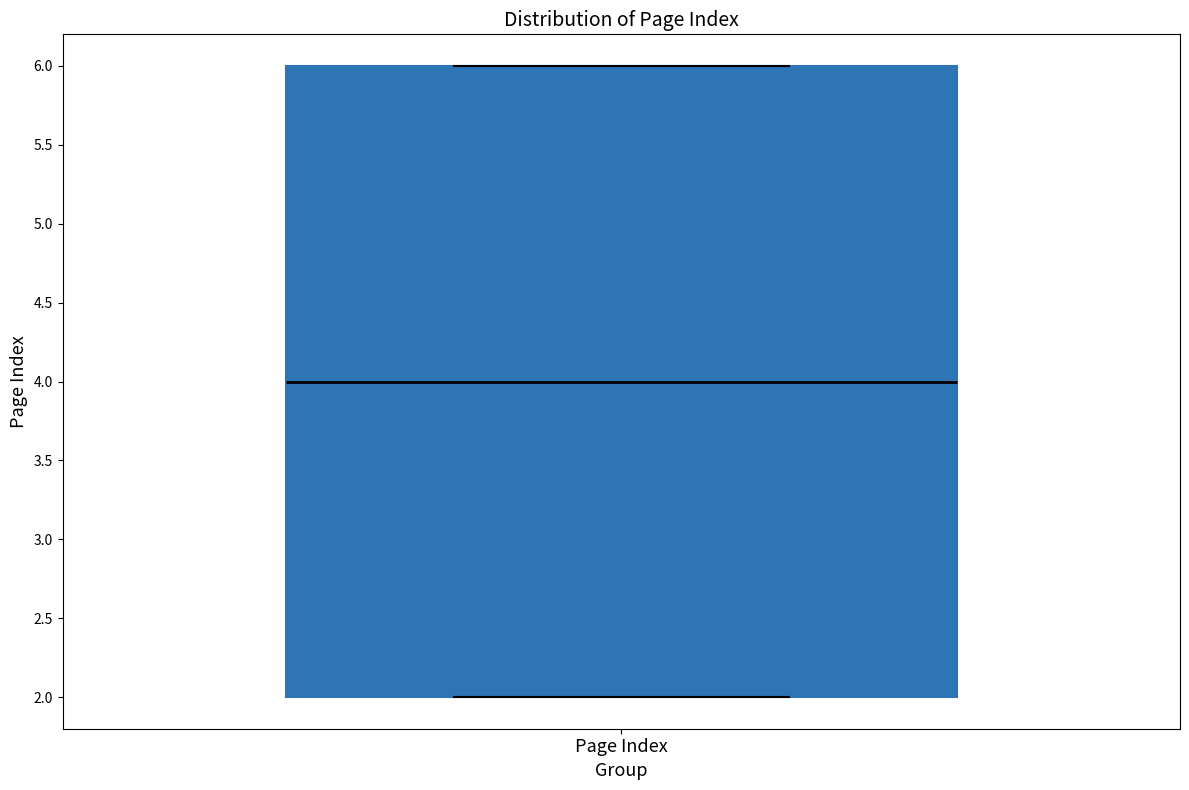

Where is the upper edge of the box for Page Index on the y-axis? The values are not printed on the chart, so give them approximately, as read against the axis.

6